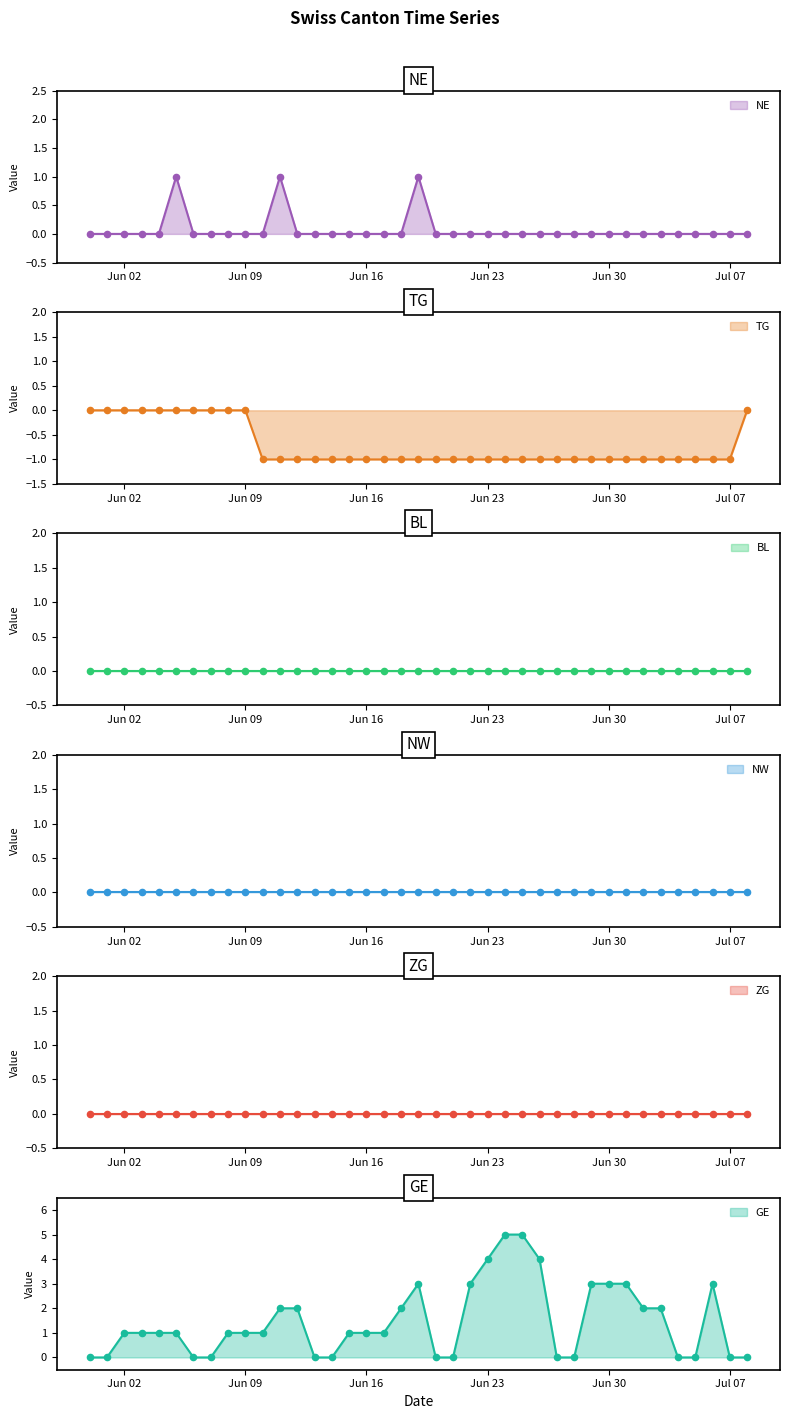

At which category is the sum across all series the highest?

2020-06-24